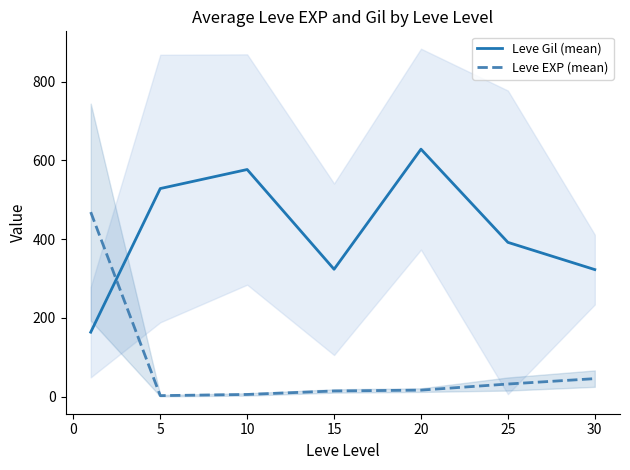

What are all the series names shown in the legend?

Leve Gil (mean), Leve EXP (mean)